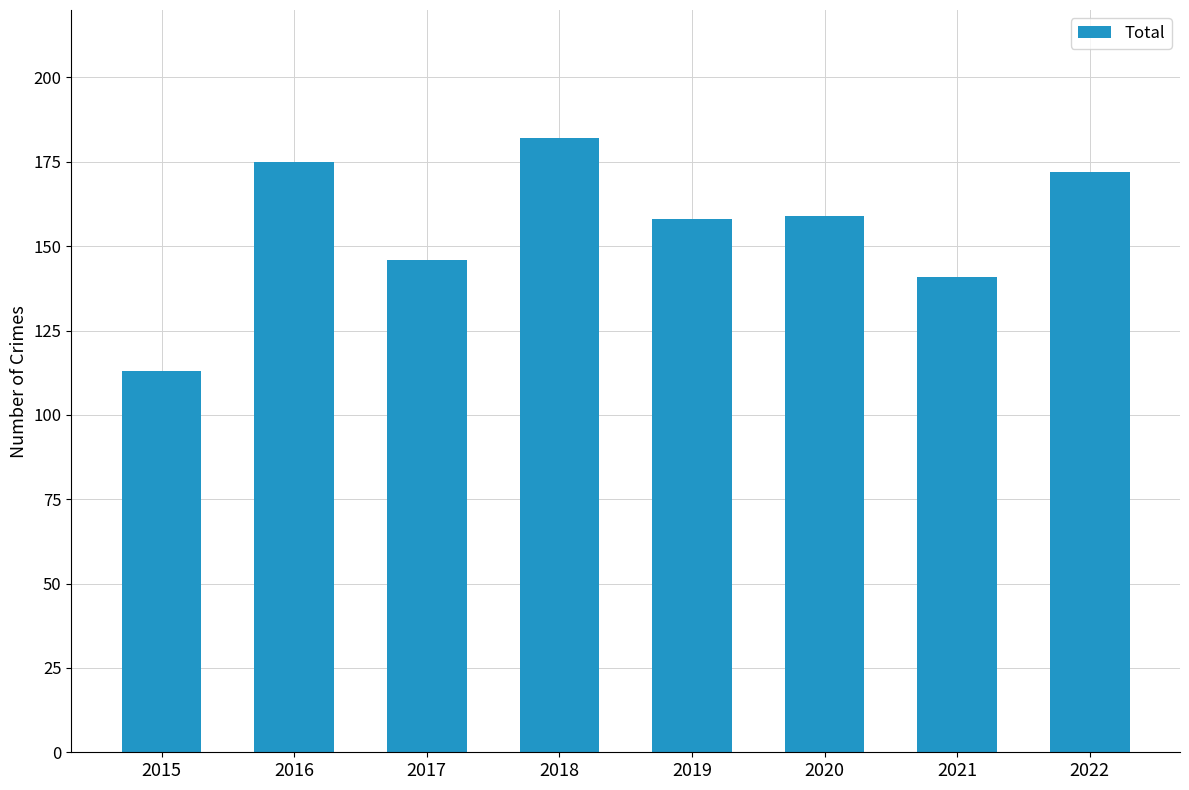

The value at 2019 is 230. True or false?

False